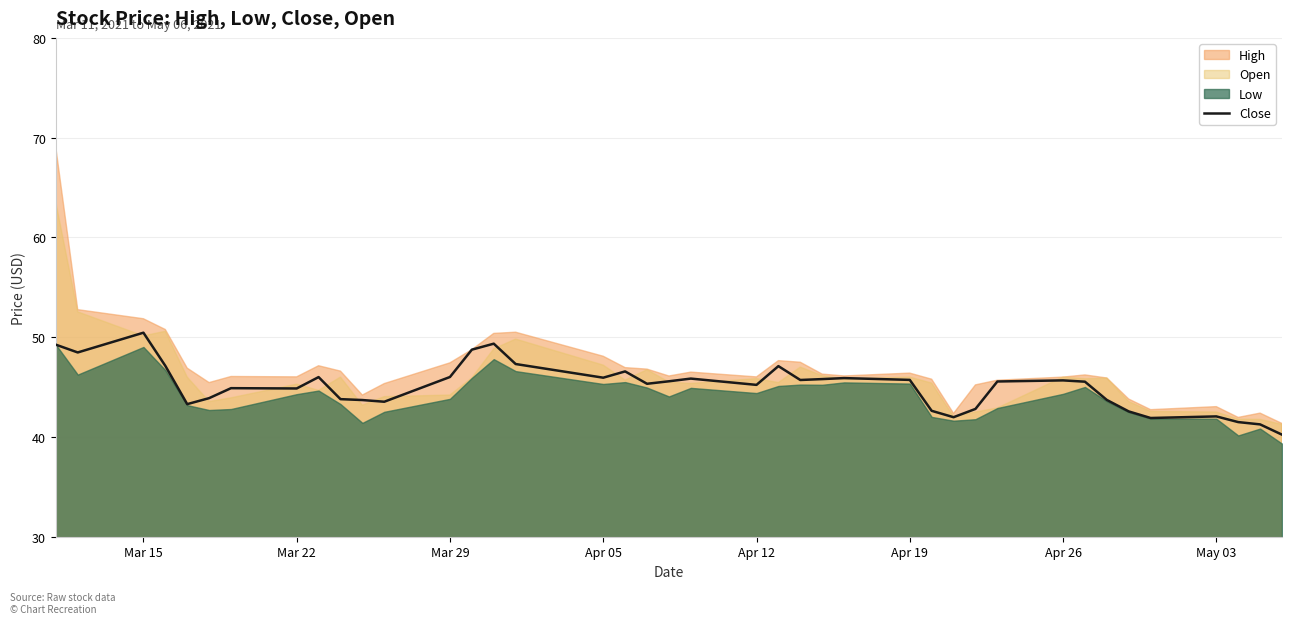

What is the lowest value of the Close series?

40.2